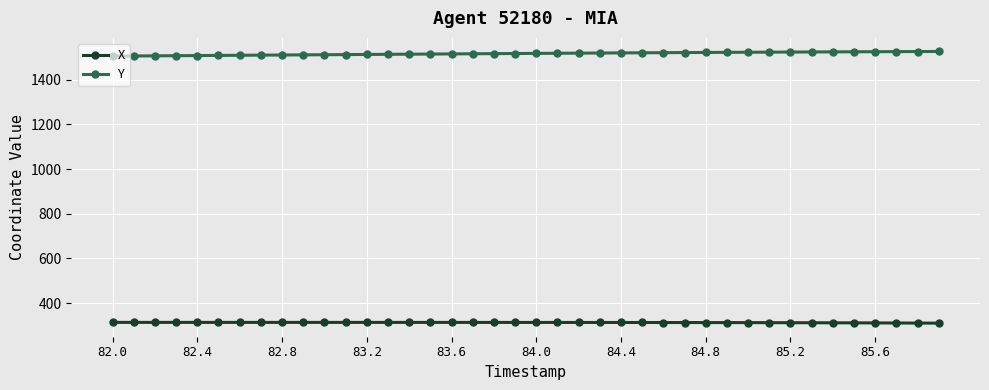

List the series in order of their peak value, lowest first.

X, Y